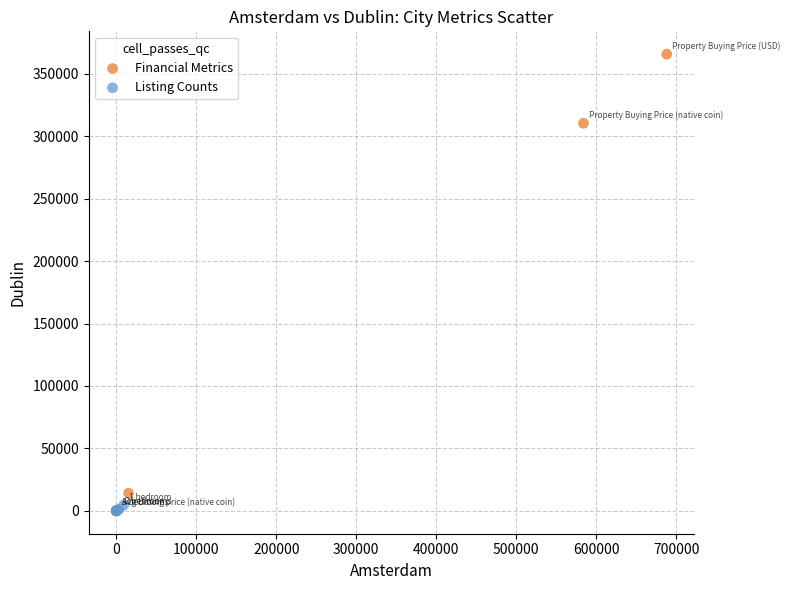

What are all the series names shown in the legend?

Financial Metrics, Listing Counts